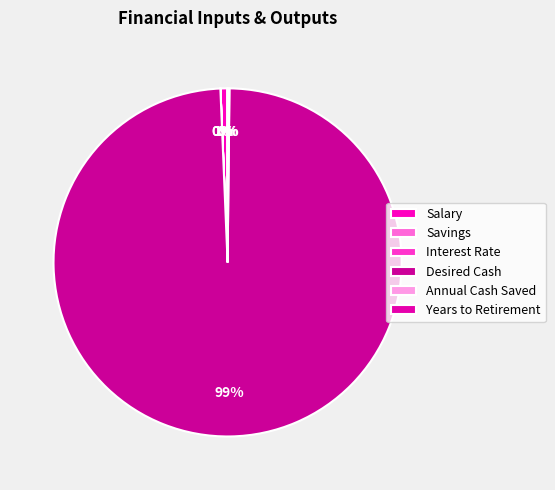

Is there any slice that represents more than half of the pie?

Yes